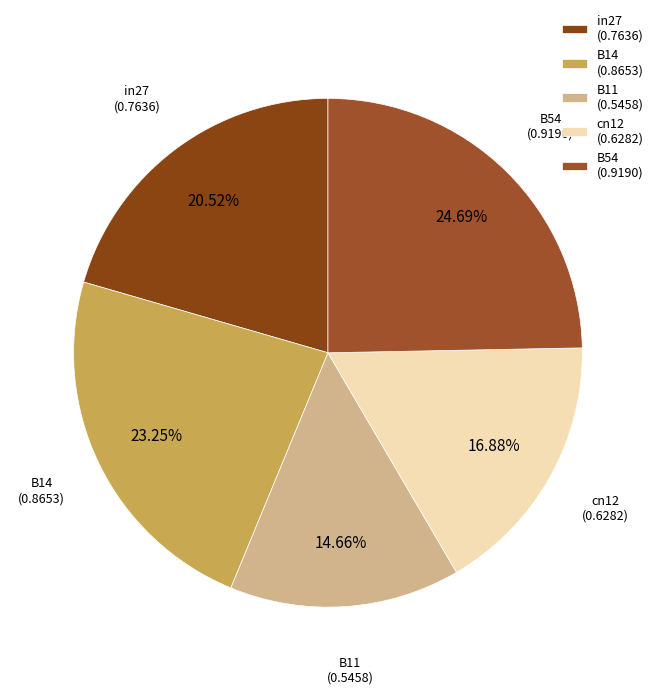

True or false: in27 accounts for 26% of the total.

False